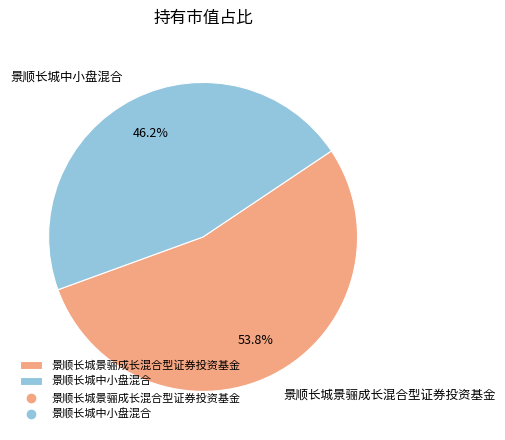

To the nearest percent, what is the average slice percentage?

50%